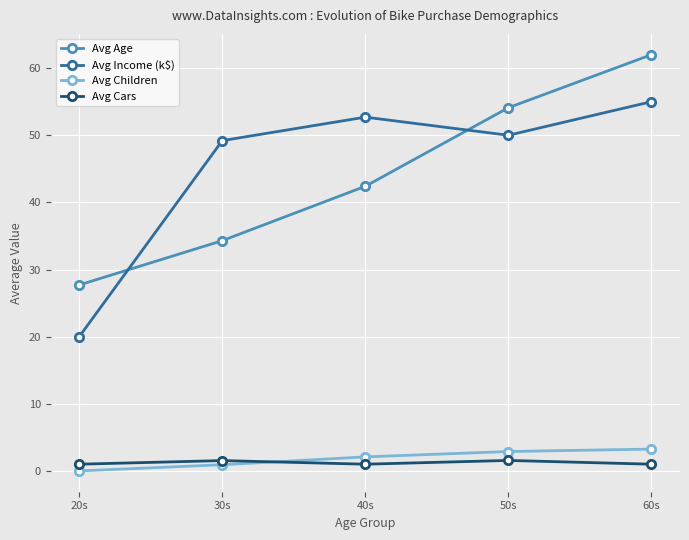

In Avg Cars, how many points are lower than both neighbors (excluding endpoints)?

1